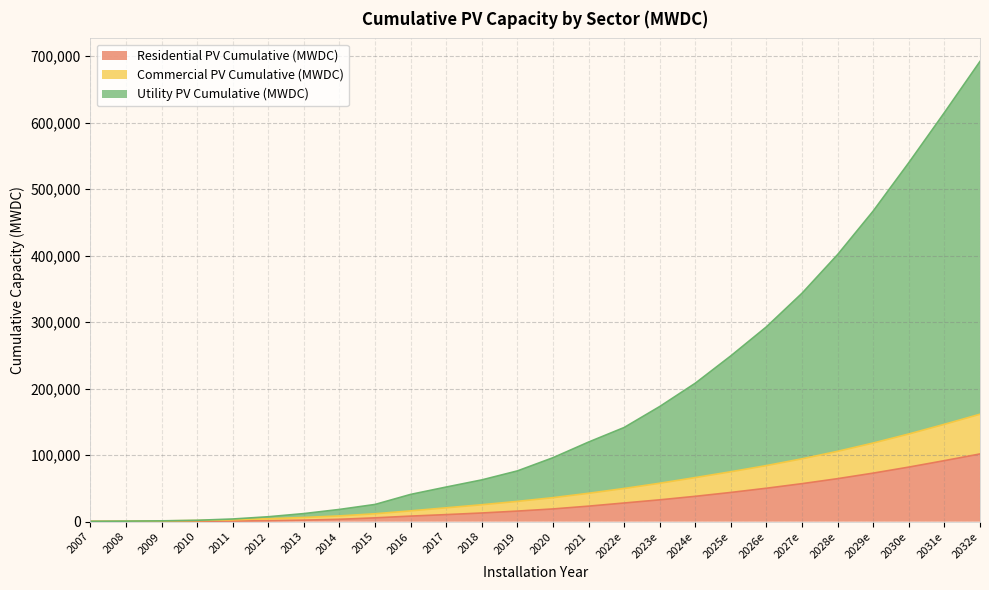

Which category has the highest value across all series?

2032e